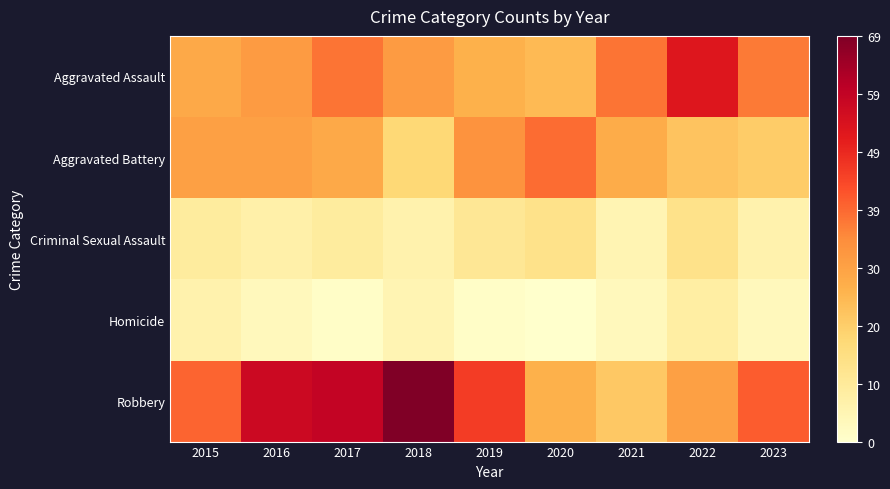

Which has a higher value, 2023 or 2016?

2023